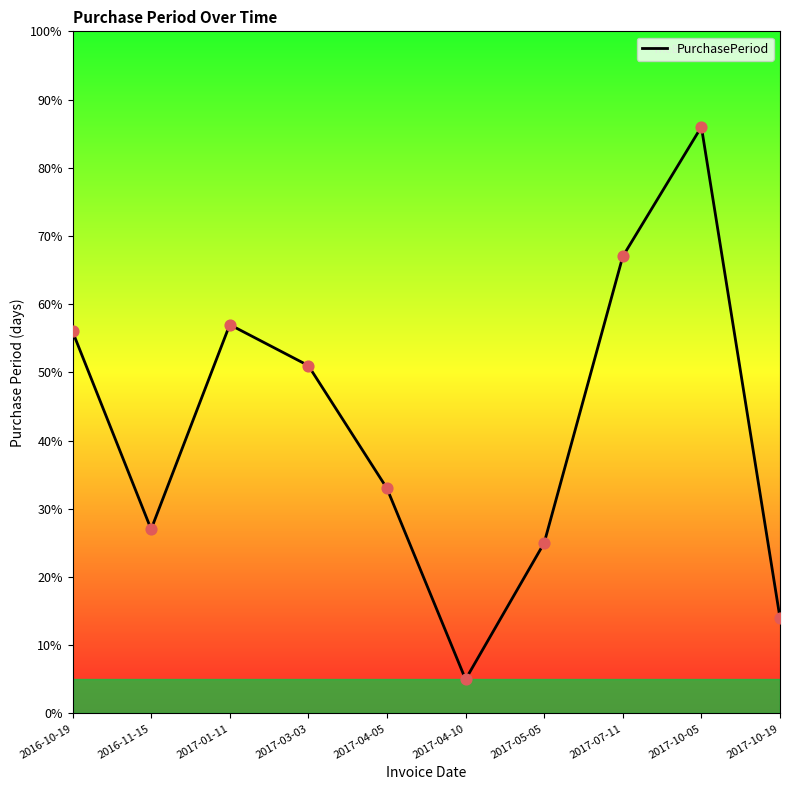

Approximately how many times larger is the value at 2017-07-11 compared to 2017-03-03?

1.3